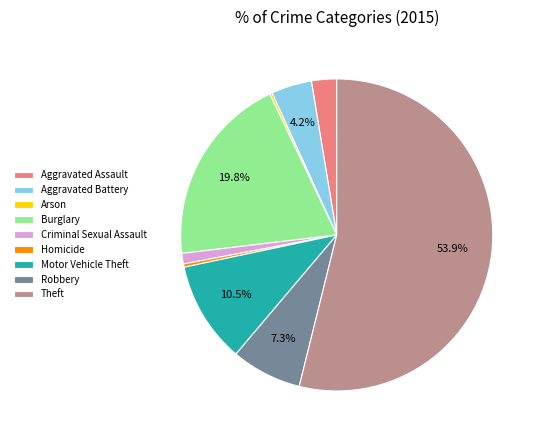

True or false: Aggravated Battery accounts for 4% of the total.

True